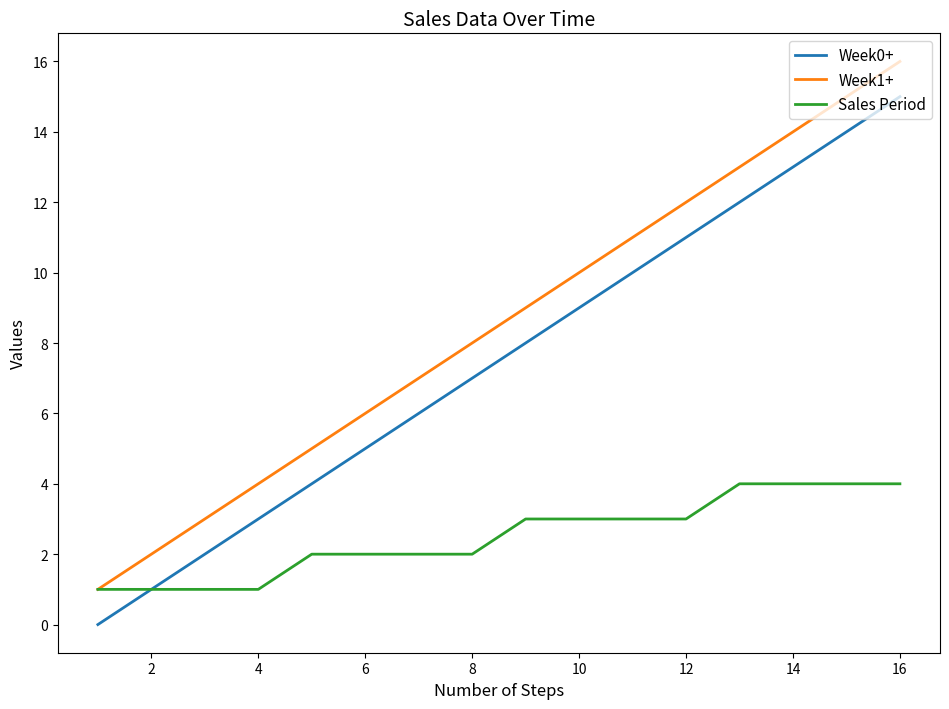

True or false: Week1+ and Week0+ intersect in this chart.

False